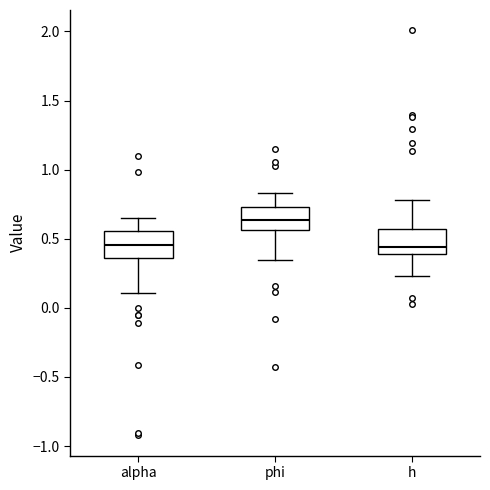

Where does the lower whisker of the box for phi end on the y-axis? The values are not printed on the chart, so give them approximately, as read against the axis.

0.35